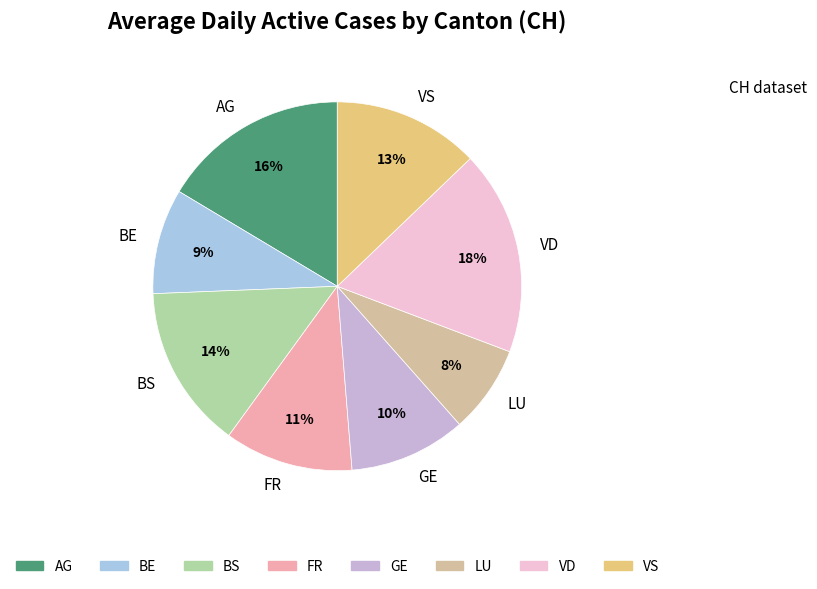

Which slice is the largest?

VD